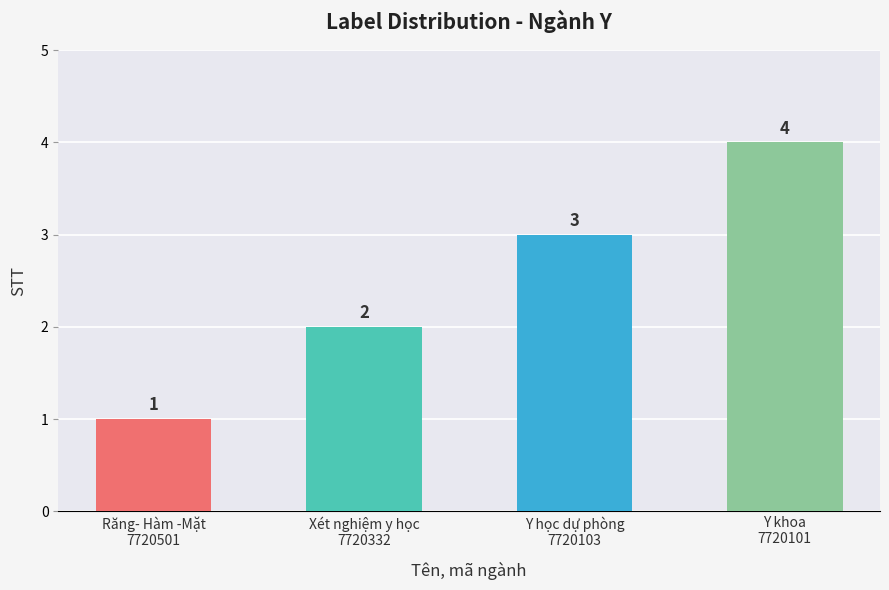

What is the value of the 2nd bar from the left?

2